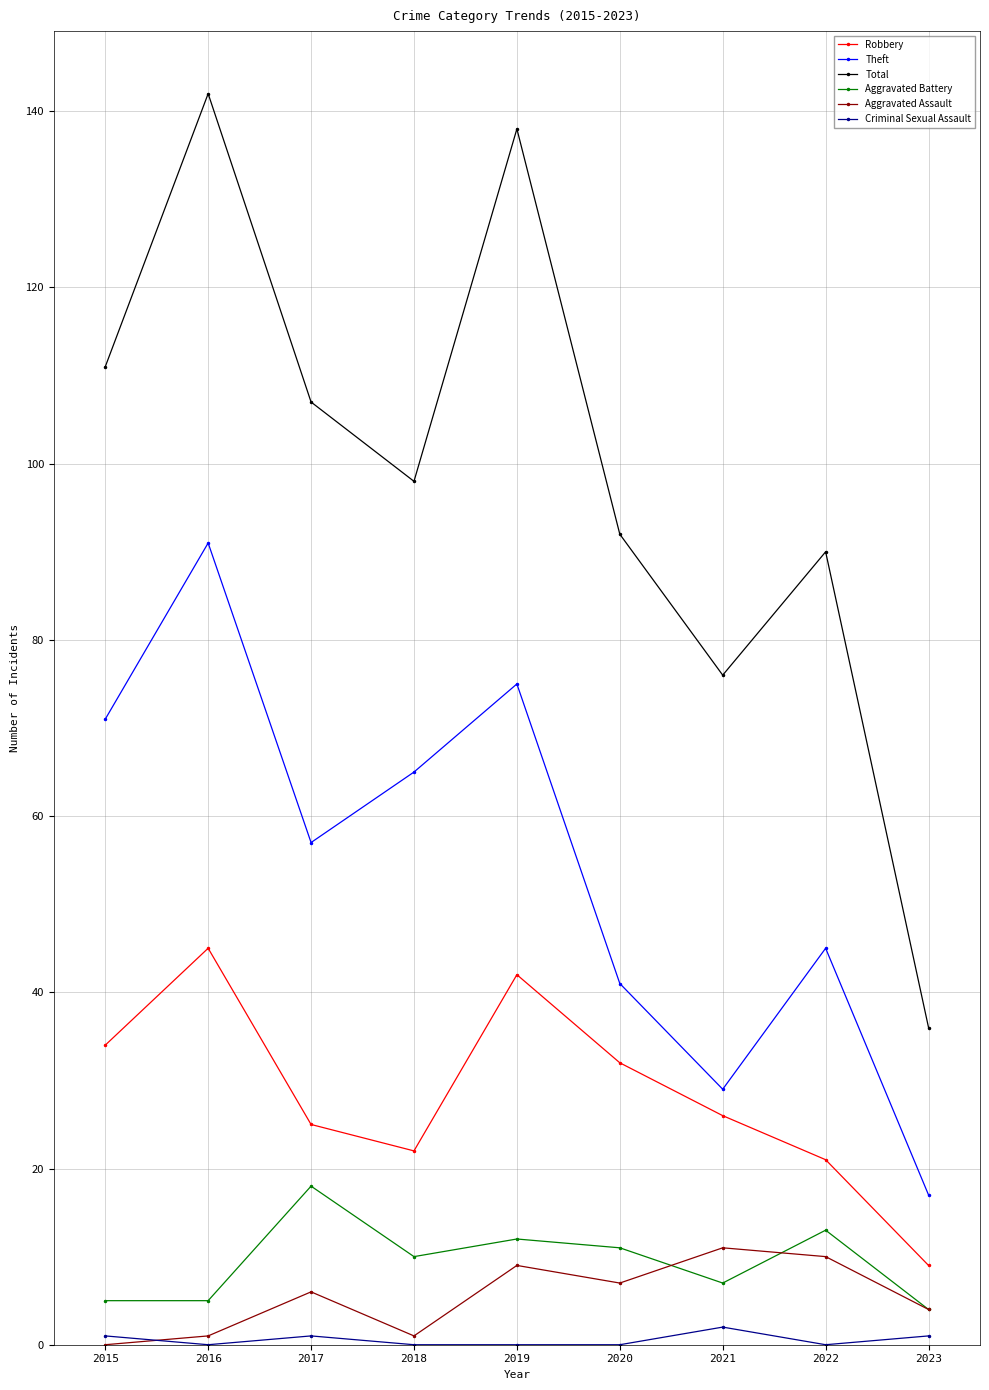

True or false: Aggravated Battery and Theft cross at least once.

False